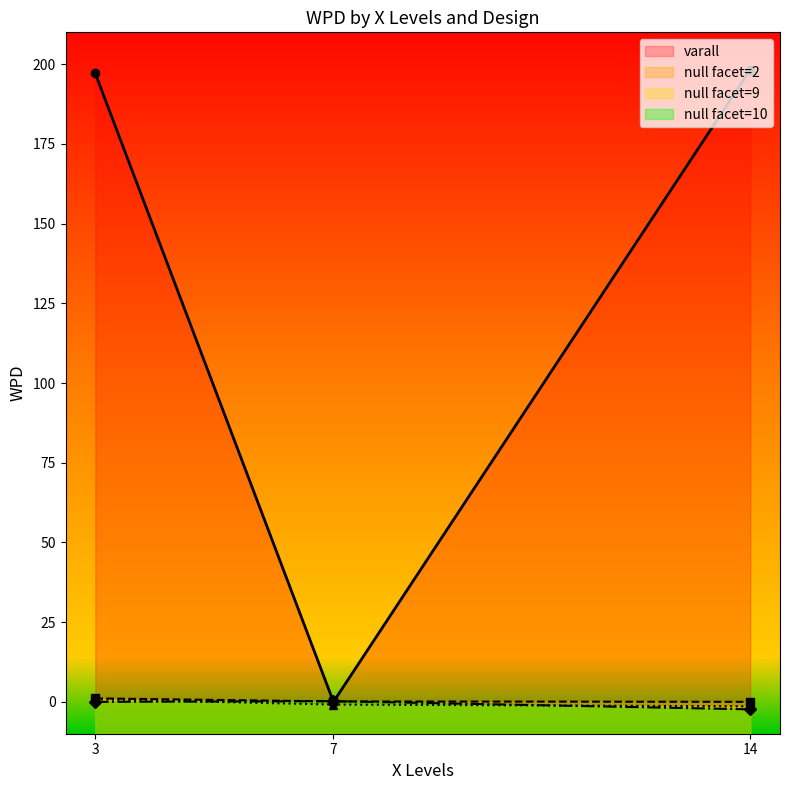

Is this an area chart (filled region under the line)?

No